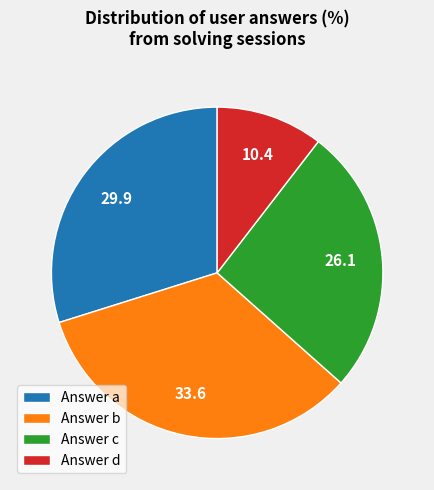

What is the smallest slice in the pie chart?

Answer d